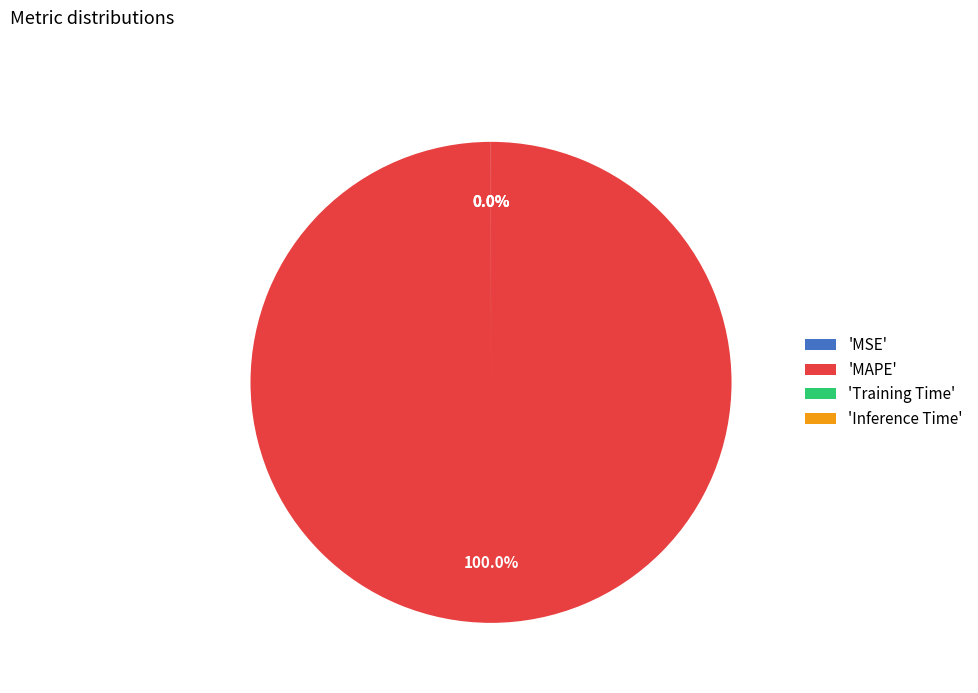

Which slice represents more than half of the pie?

'MAPE'